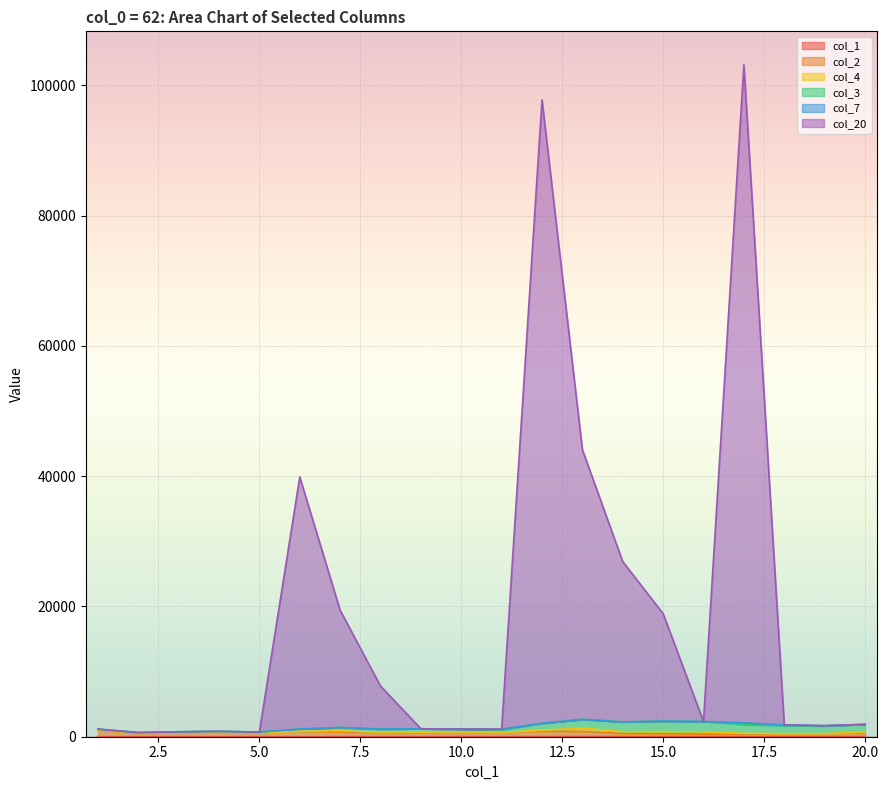

True or false: col_1 has more than 0 points higher than both neighbors.

False